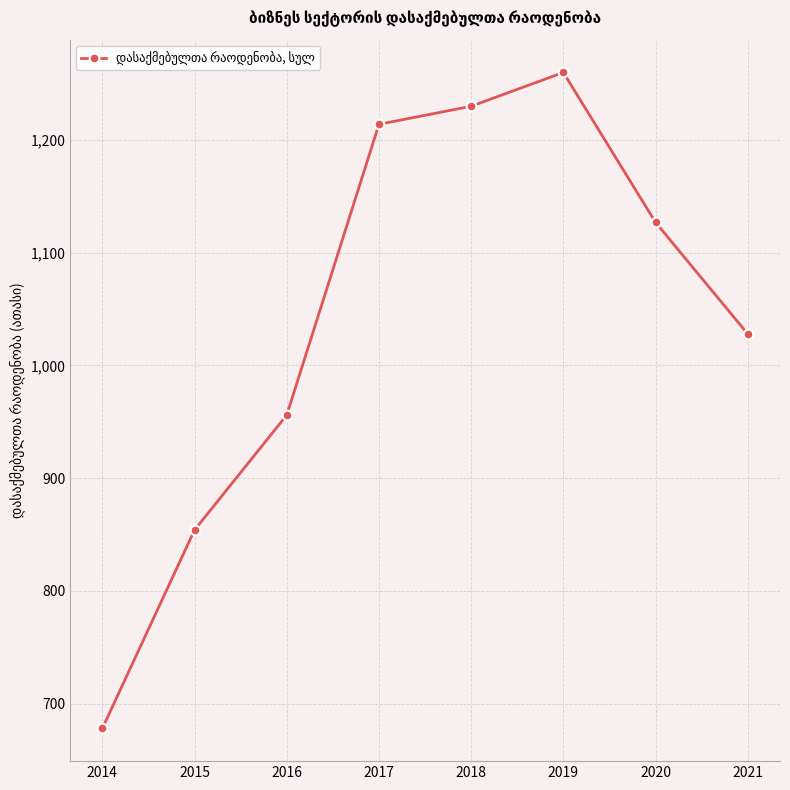

List the labels in order of value, smallest first.

2014, 2015, 2016, 2021, 2020, 2017, 2018, 2019